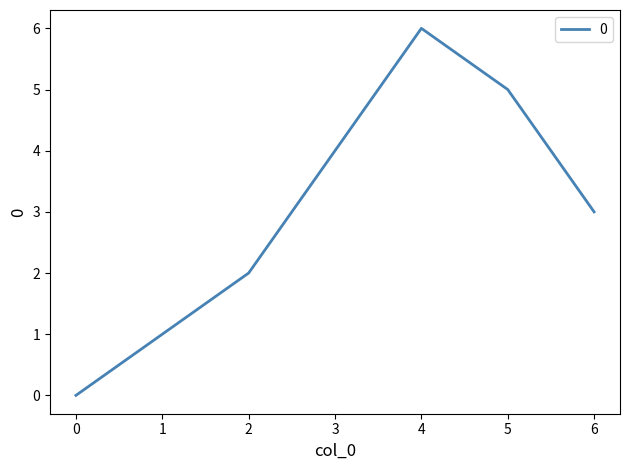

Is it true that the value at 3 is 6?

False